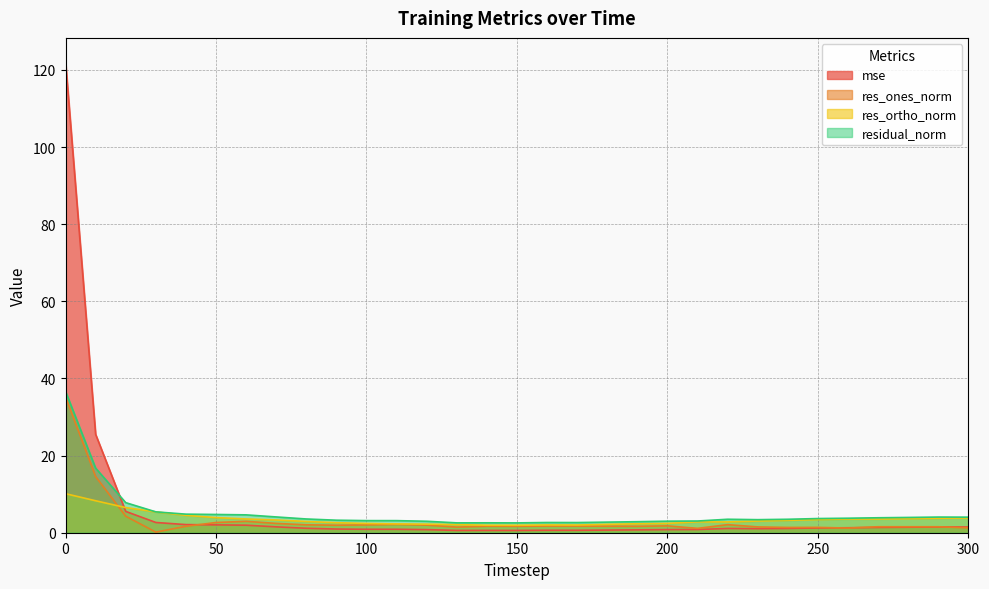

Is it true that res_ones_norm equals 2.0 at 120?

True